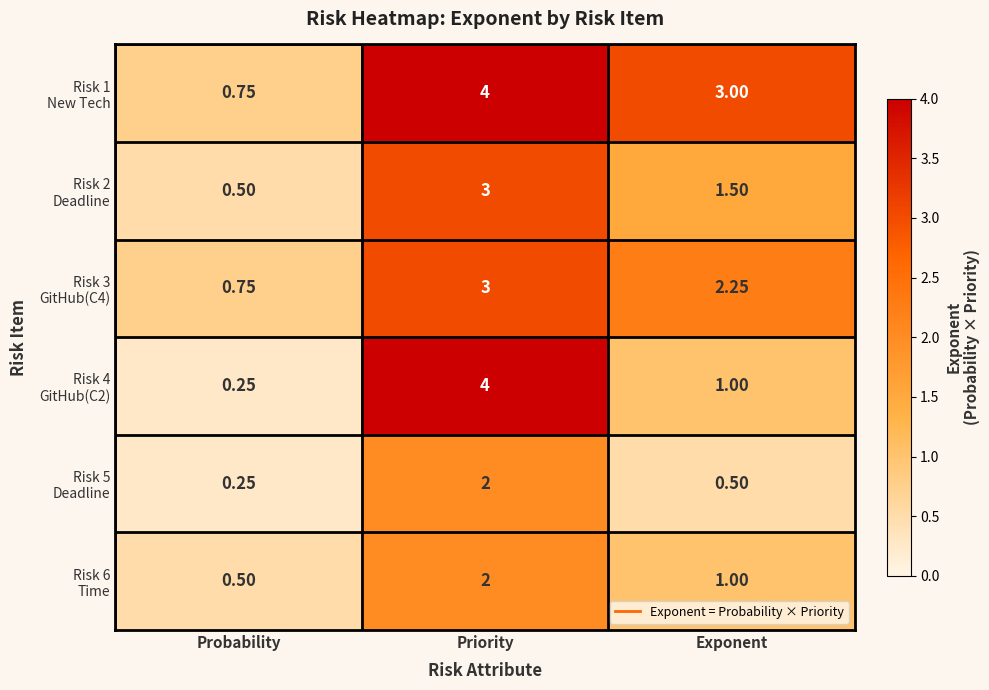

At which category does the chart reach its peak across all series?

Priority